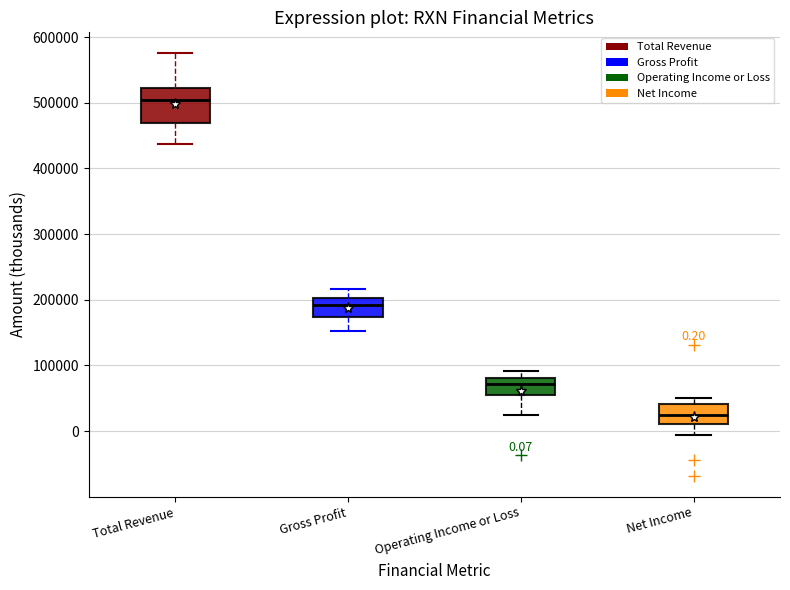

Comparing the boxes themselves (not the whiskers), which one is the tallest?

Total Revenue